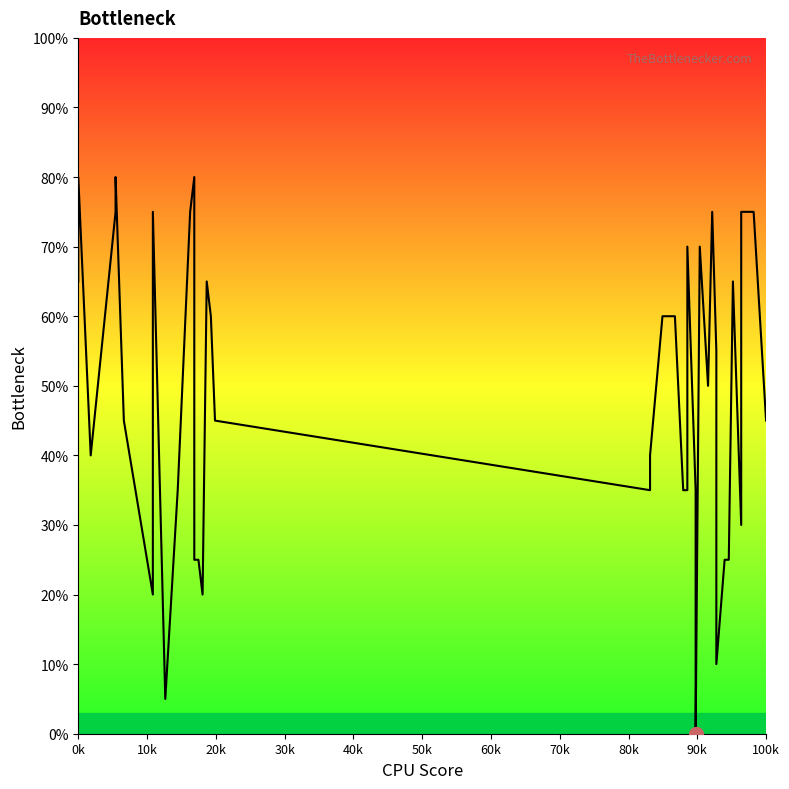

How many interior local peaks (higher than both neighbors) does the data have?

9